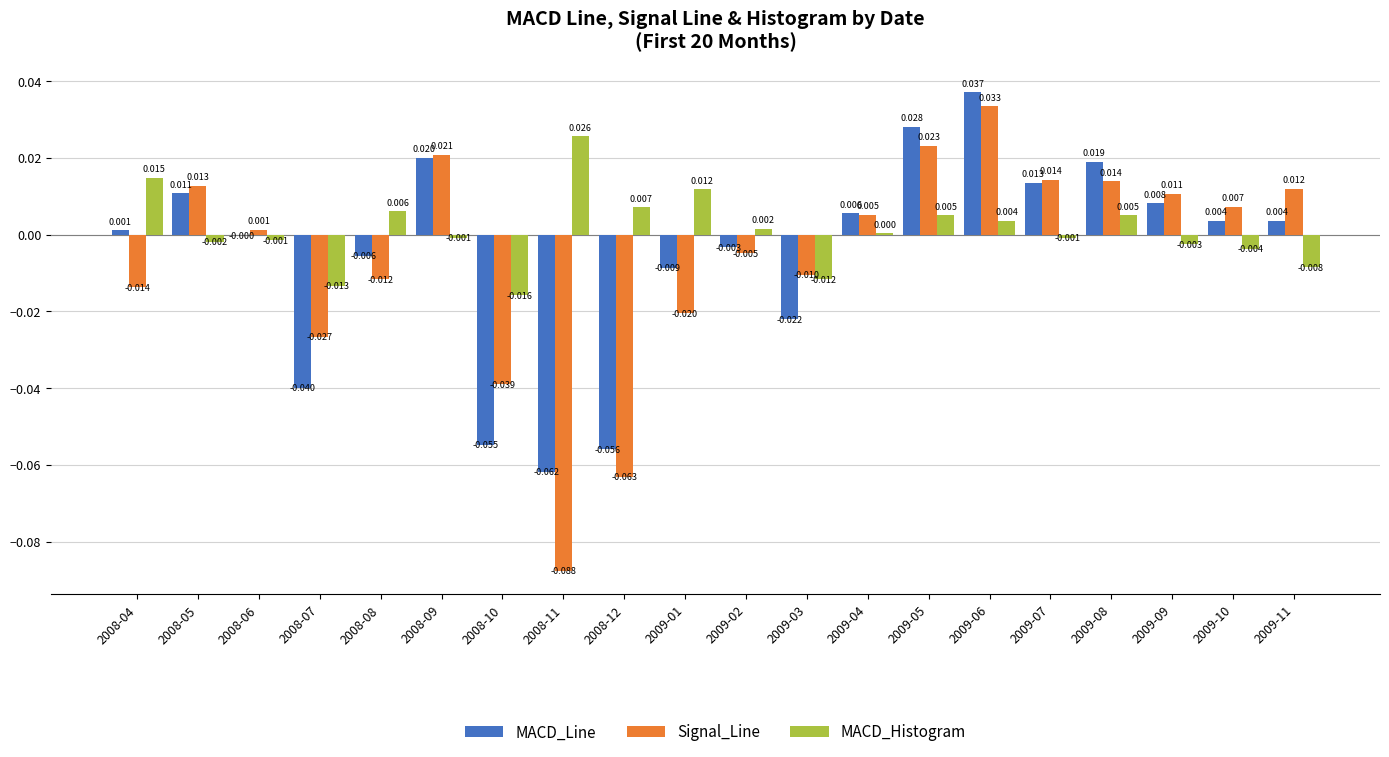

Which series changed the most between 2009-02 and 2009-07?

Signal_Line